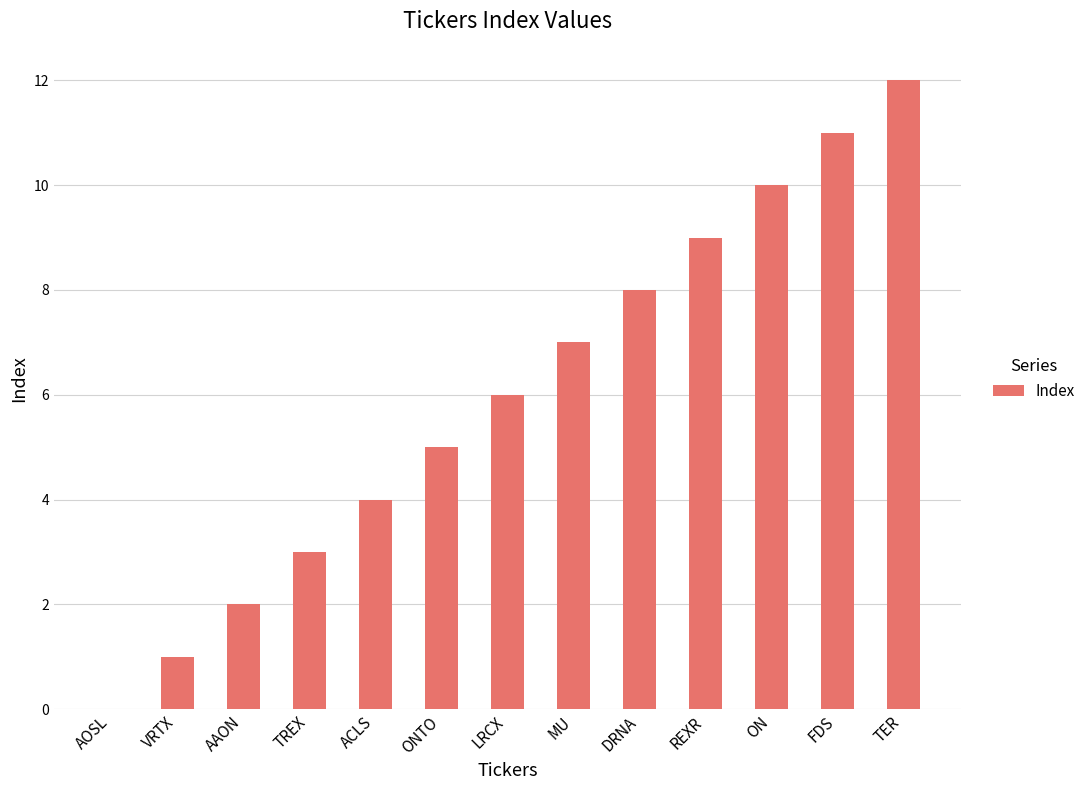

Between TREX and AAON, which is larger?

TREX